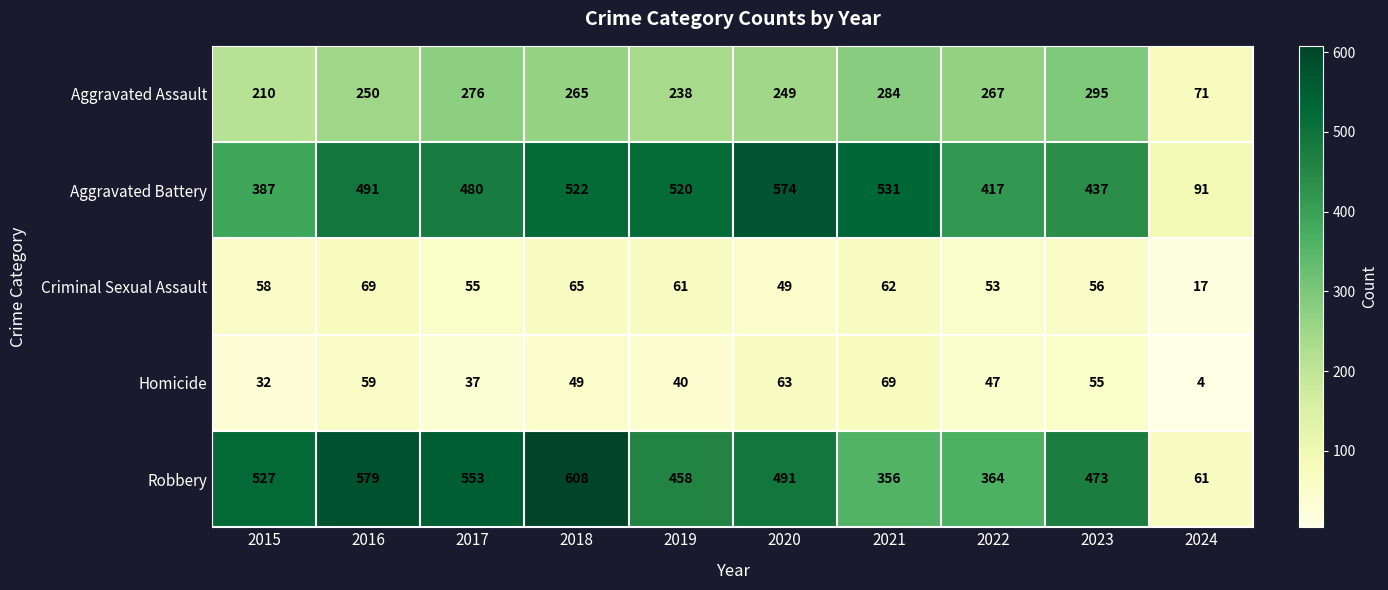

The value of Criminal Sexual Assault at 2018 is 65. True or false?

True